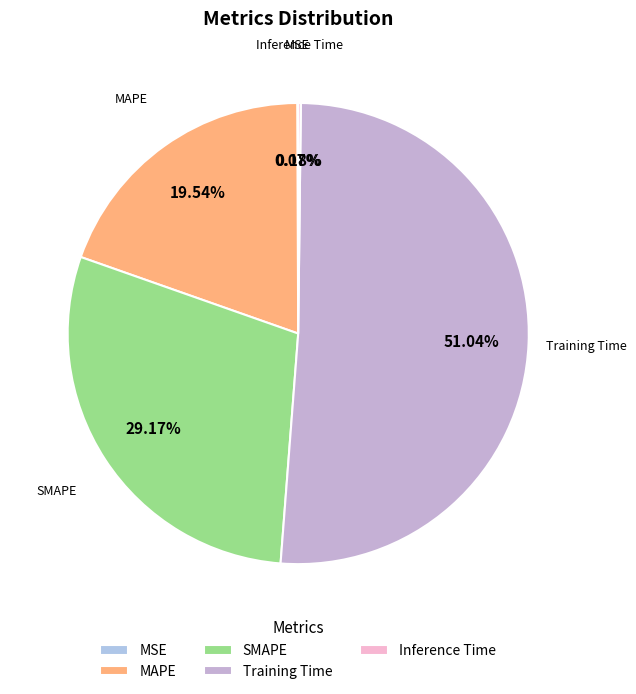

Which slice represents more than half of the pie?

Training Time